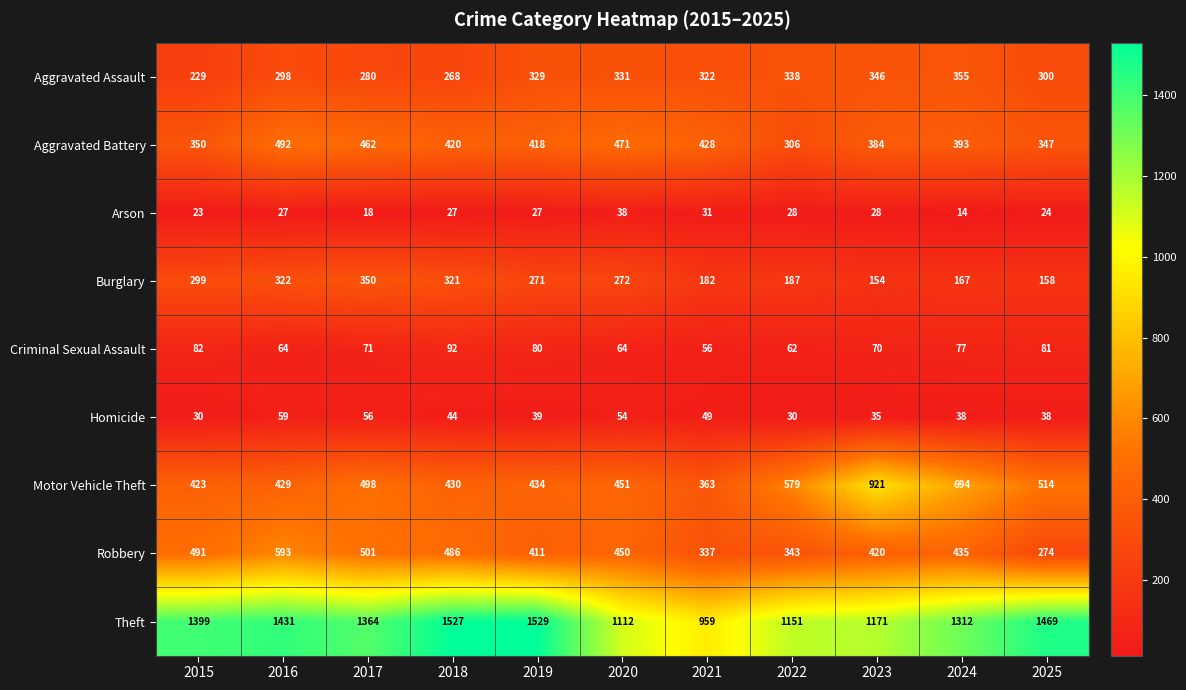

List the labels in order of Burglary value, smallest first.

2023, 2025, 2024, 2021, 2022, 2019, 2020, 2015, 2018, 2016, 2017